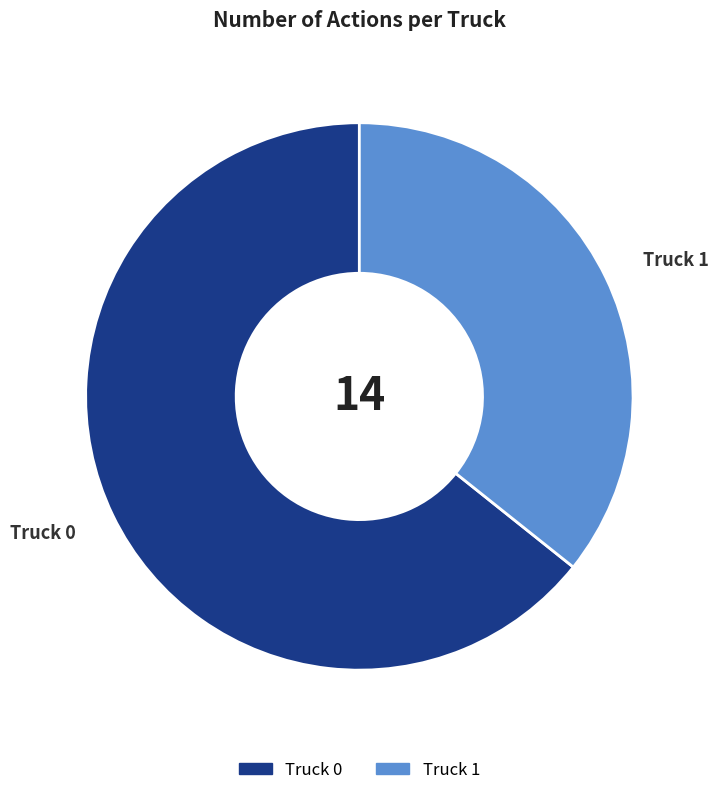

Is it true that Truck 1 is 36% of the pie?

True